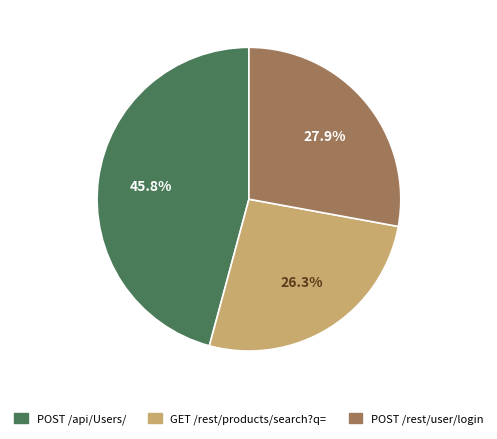

What is the ratio of the value at POST /rest/user/login to the value at GET /rest/products/search?q=?

1.1